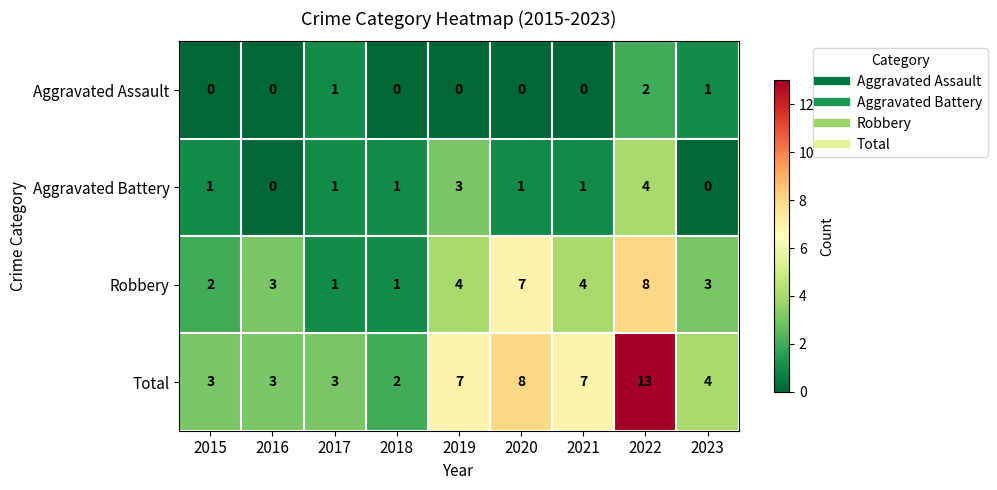

Which series has the widest spread of values?

Total